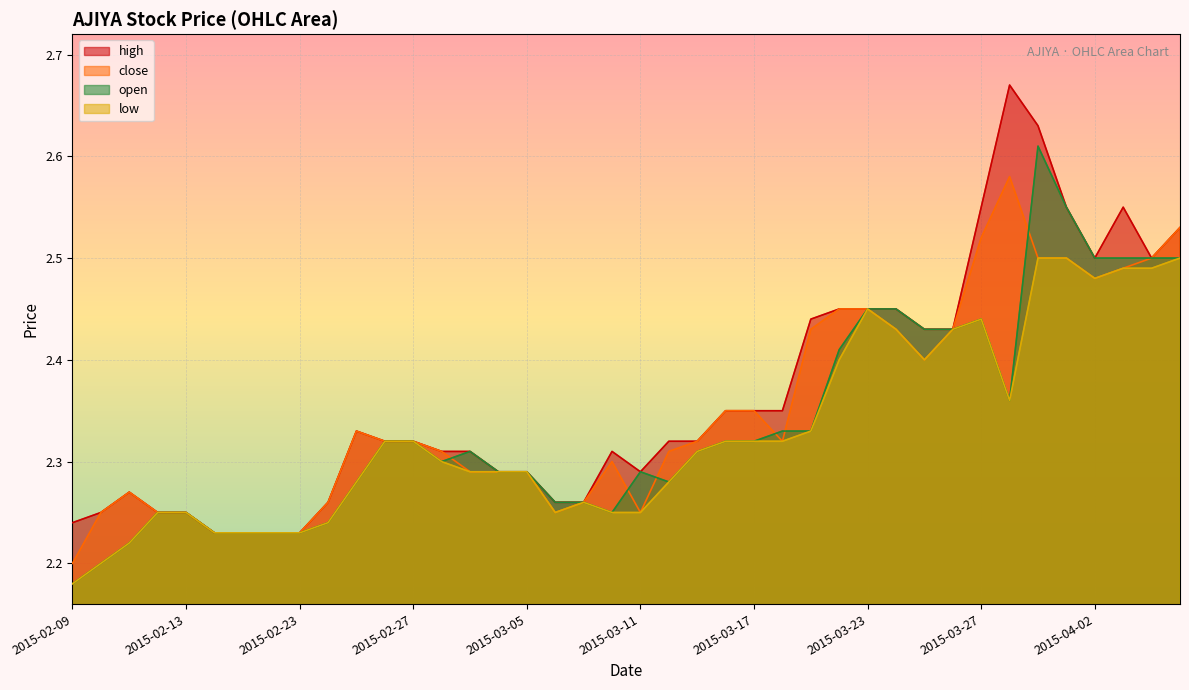

What is the value of the close point at the 10th from the left?

2.3